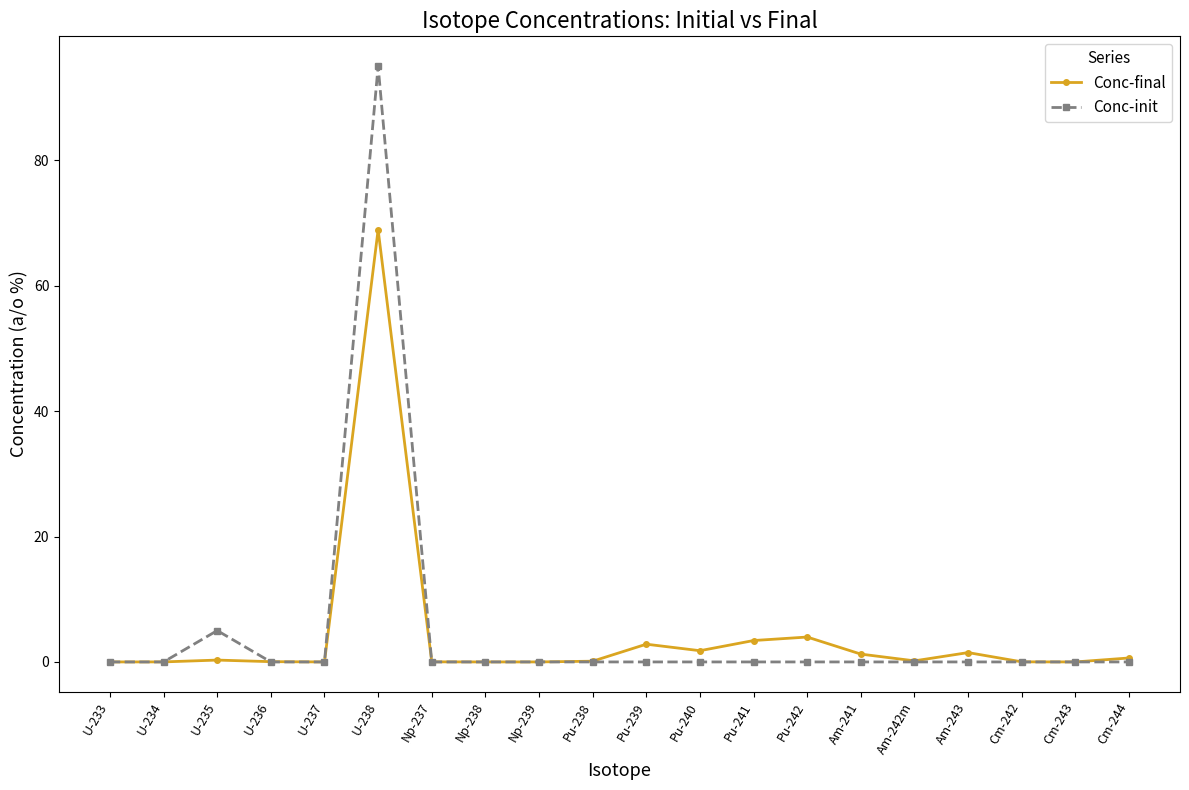

True or false: Conc-init and Conc-final cross at least once.

True